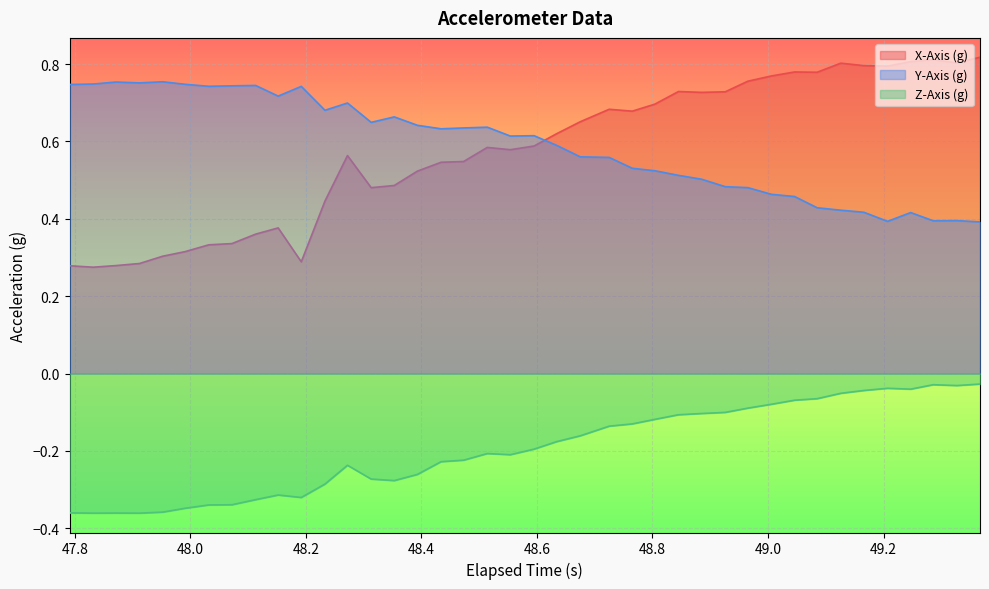

List the series in order of their peak value, lowest first.

Z-Axis (g), Y-Axis (g), X-Axis (g)